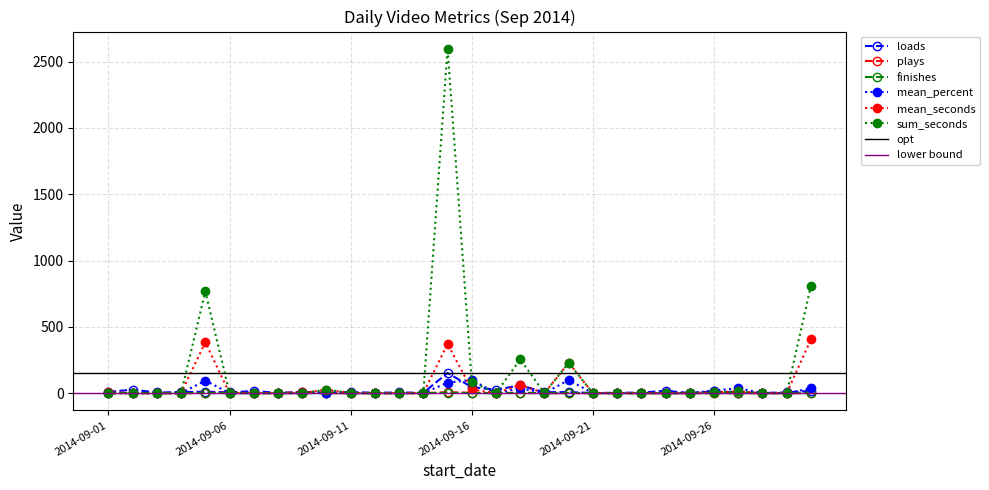

True or false: plays and finishes cross at least once.

False